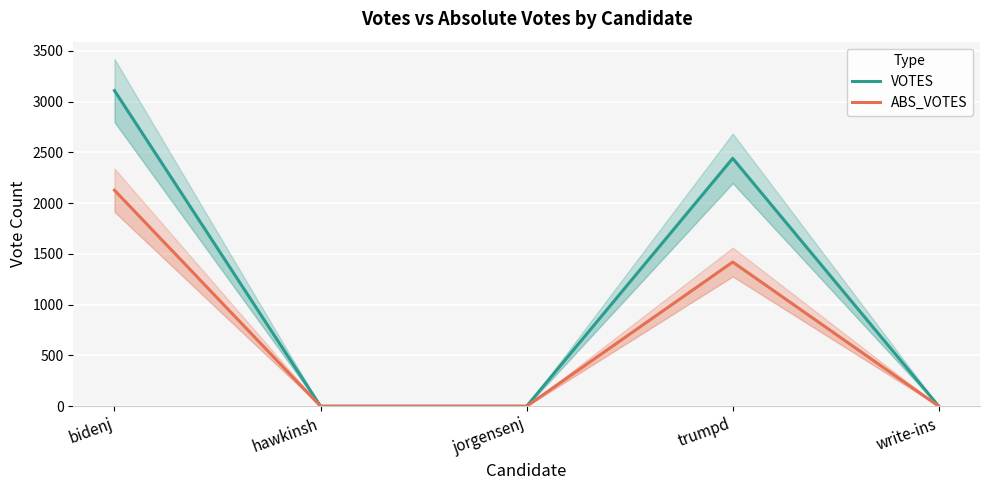

List the labels in order of ABS_VOTES value, smallest first.

hawkinsh, jorgensenj, write-ins, trumpd, bidenj